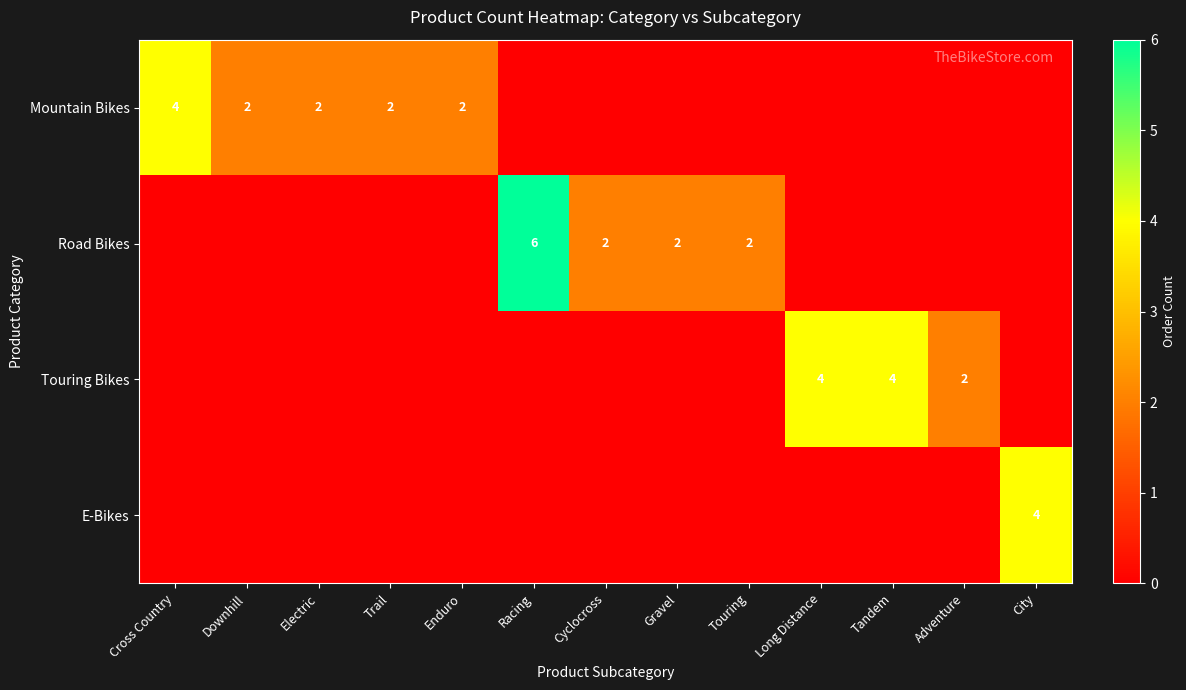

How many data points does each series have?

13